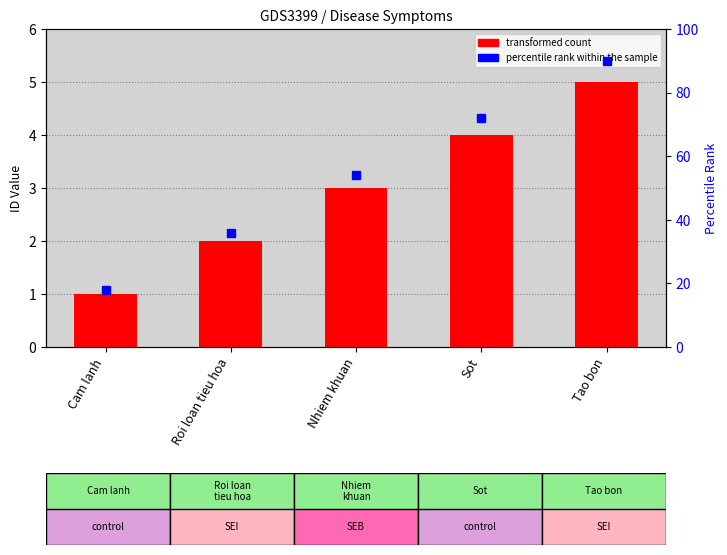

What is the minimum value shown in the chart?

1